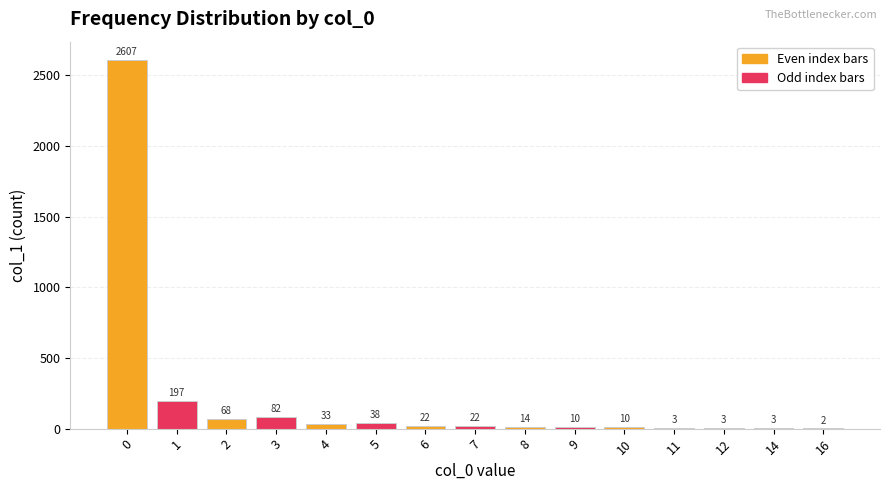

The chart shows a value of 10 at 10. True or false?

True